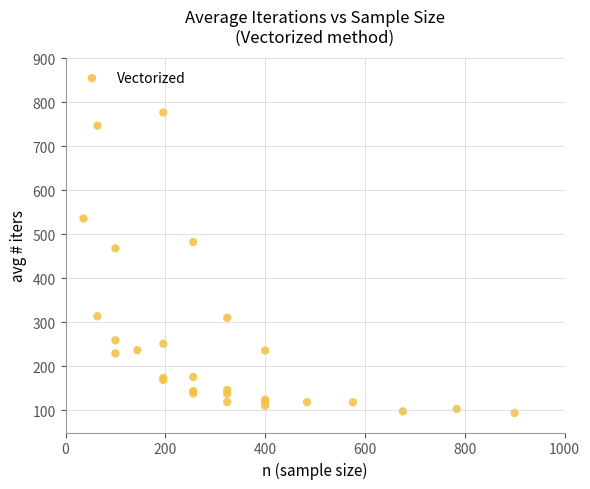

What Y value in the scatter plot is closest to 435?

468.3